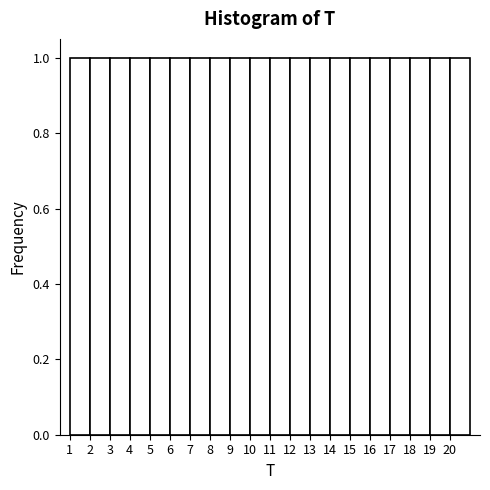

Reading left to right, list every bar in this chart as the range it spans on the x-axis followed by its height. The values are not printed on the chart, so give them approximately, as read against the axis.

1 to 2: 1
2 to 3: 1
3 to 4: 1
4 to 5: 1
5 to 6: 1
6 to 7: 1
7 to 8: 1
8 to 9: 1
9 to 10: 1
10 to 11: 1
11 to 12: 1
12 to 13: 1
13 to 14: 1
14 to 15: 1
15 to 16: 1
16 to 17: 1
17 to 18: 1
18 to 19: 1
19 to 20: 1
20 to 21: 1